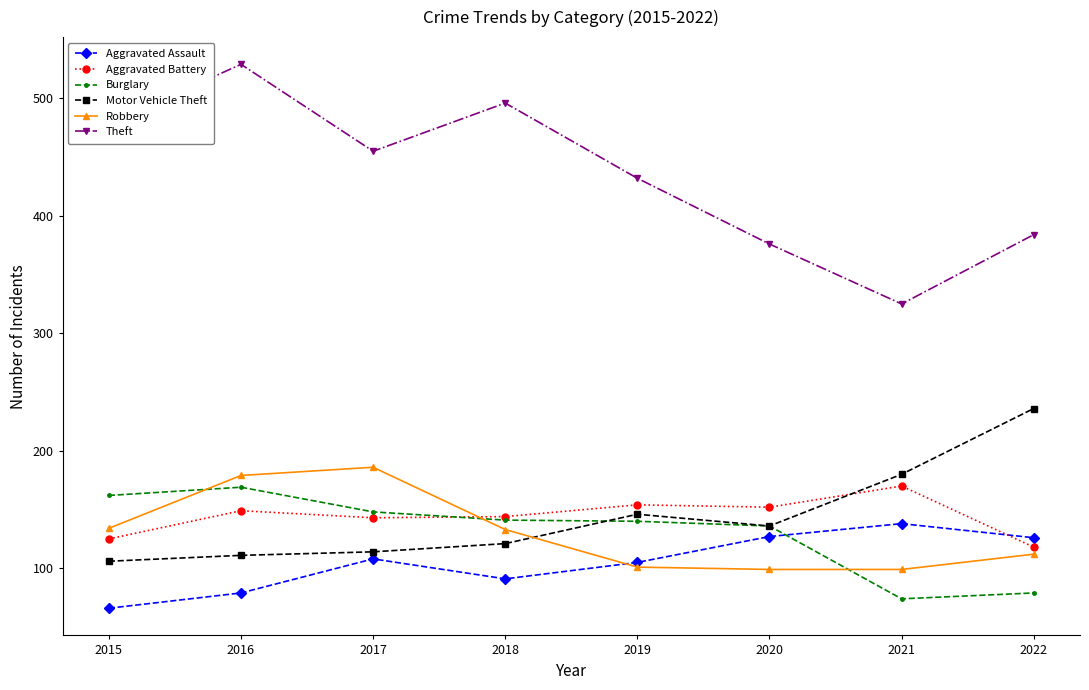

At which label does Motor Vehicle Theft first exceed 136?

2019